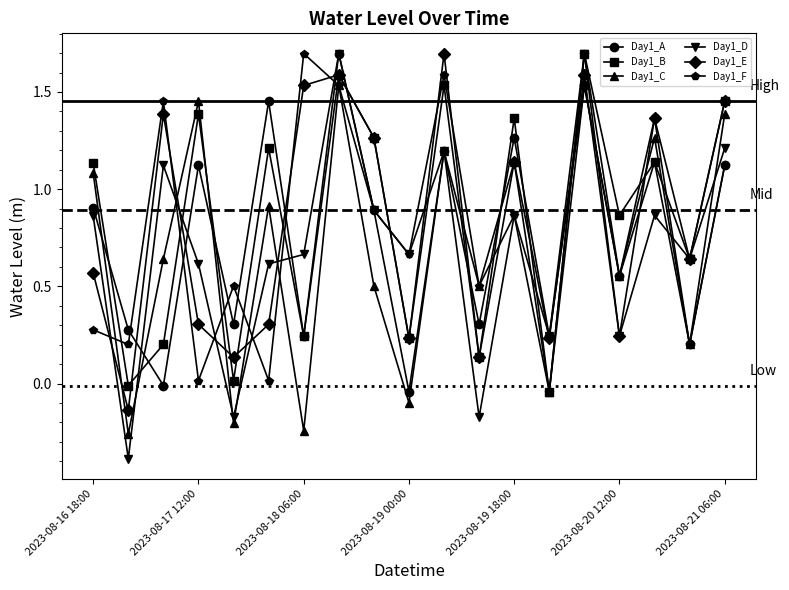

True or false: Day1_B and Day1_A cross at least once.

True